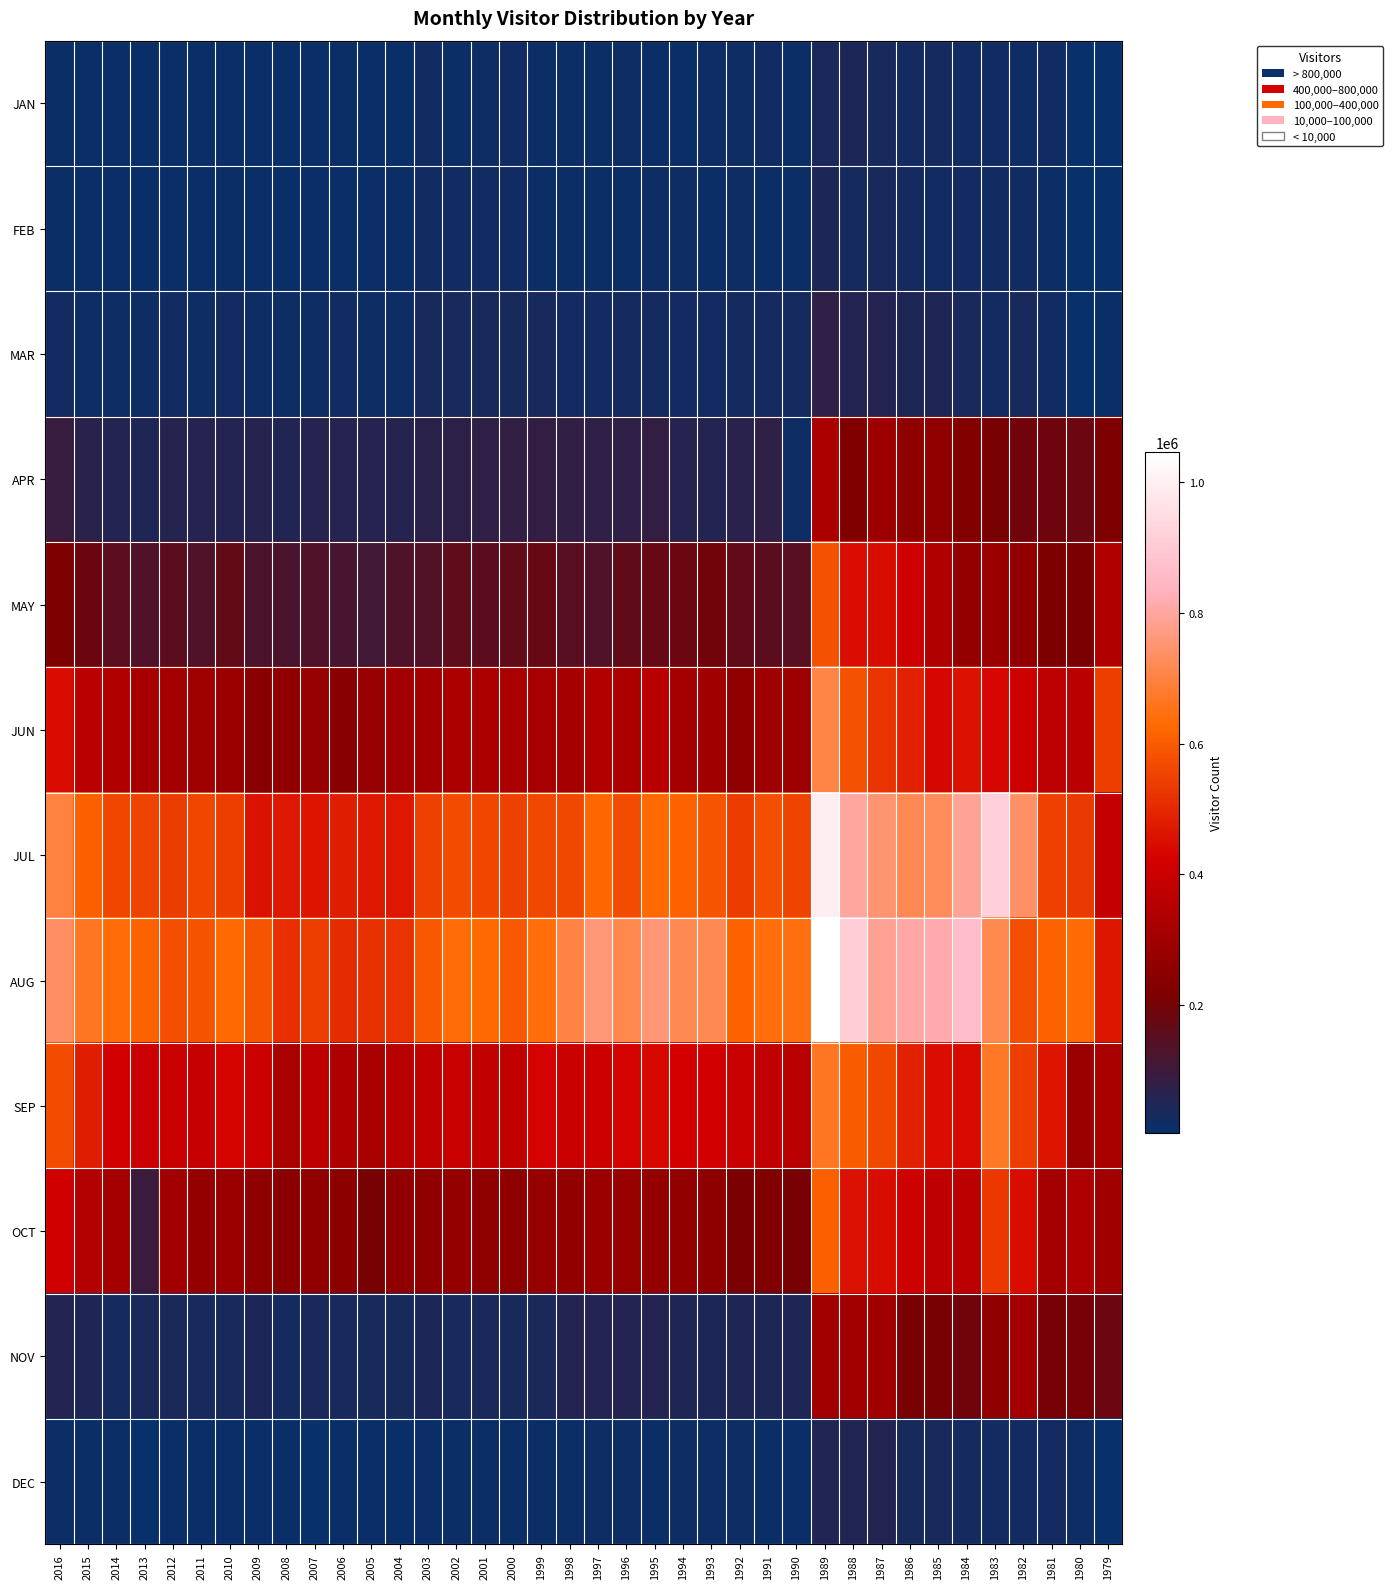

At how many categories does at least one series exceed 565181?

32